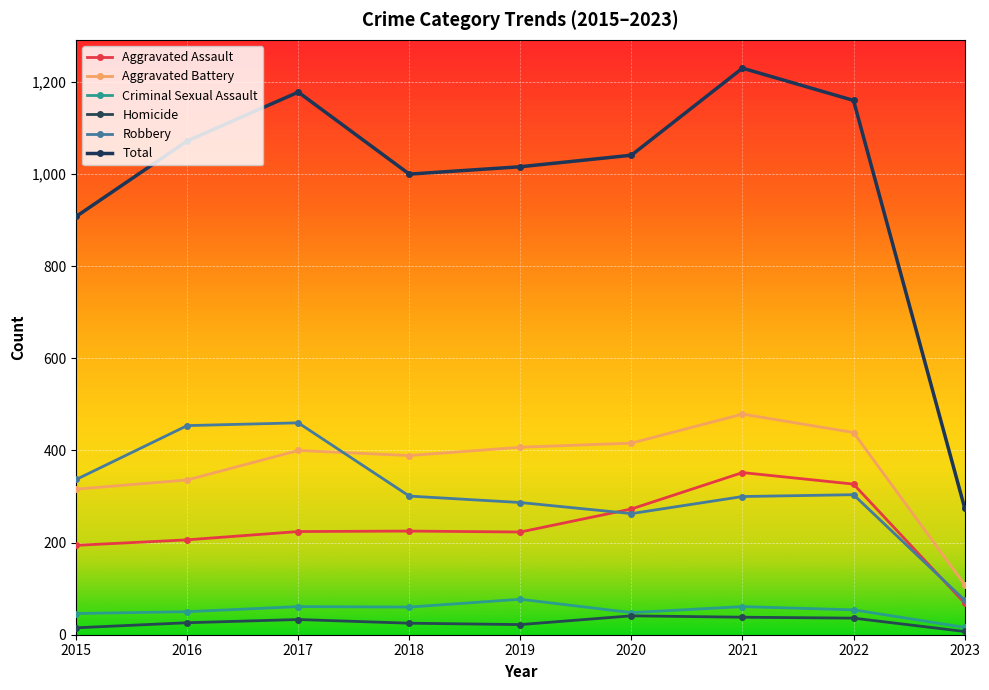

At which label is Criminal Sexual Assault closest to 46?

2015